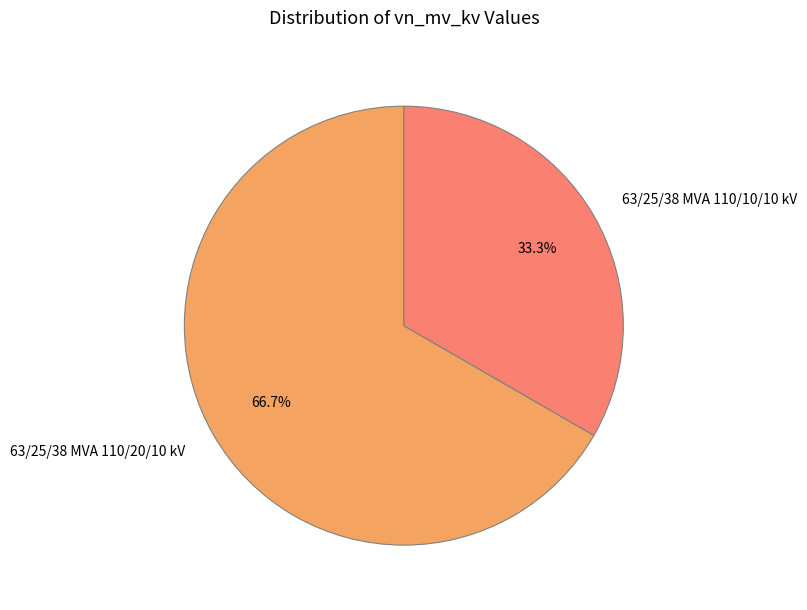

How many segments does this pie chart have?

2